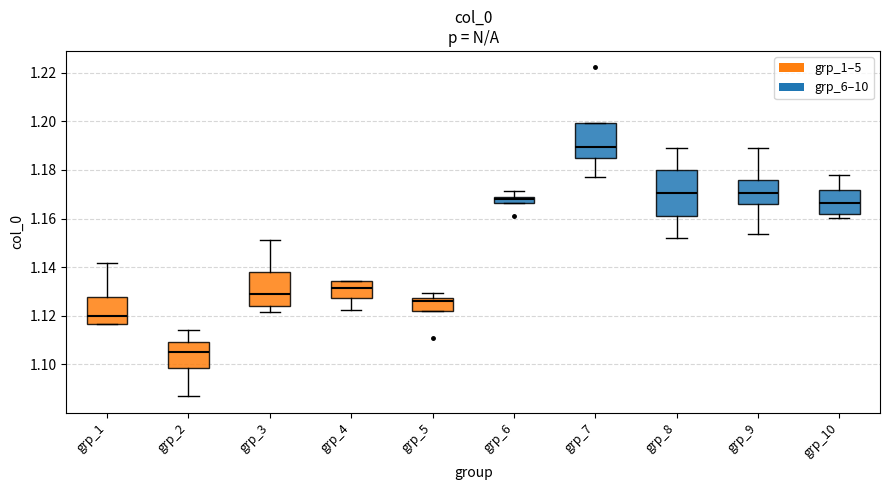

Where does the median line of the box for grp_6 sit on the y-axis? The values are not printed on the chart, so give them approximately, as read against the axis.

1.168